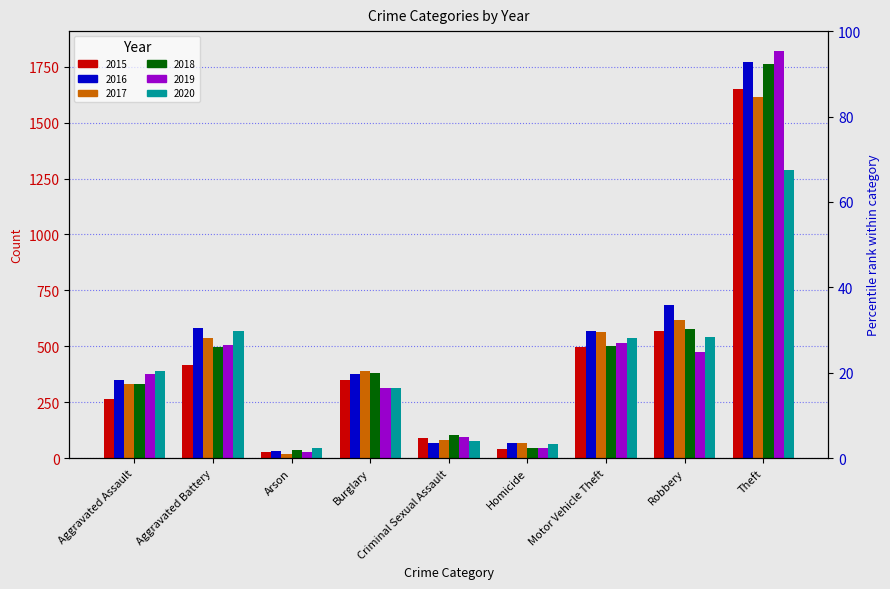

True or false: 2017 has a value of 148 at Motor Vehicle Theft.

False